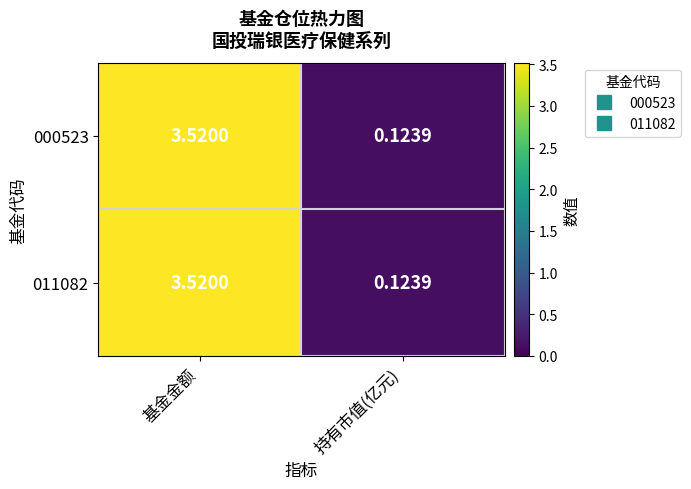

Rank the categories by 011082 value from highest to lowest.

基金金额, 持有市值(亿元)